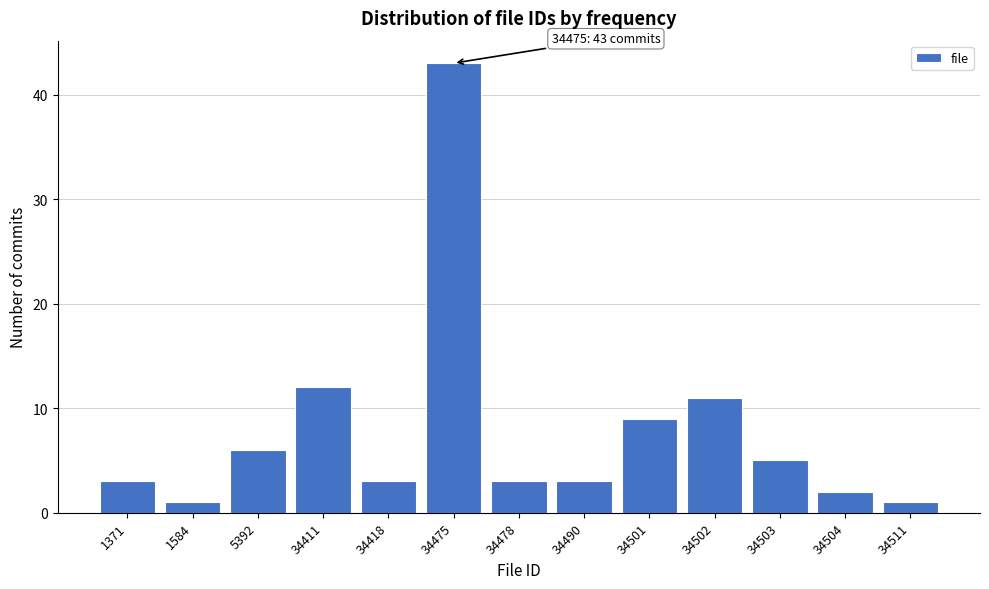

Reading right to left, list all the values displayed in this chart.

1	2	5	11	9	3	3	43	3	12	6	1	3